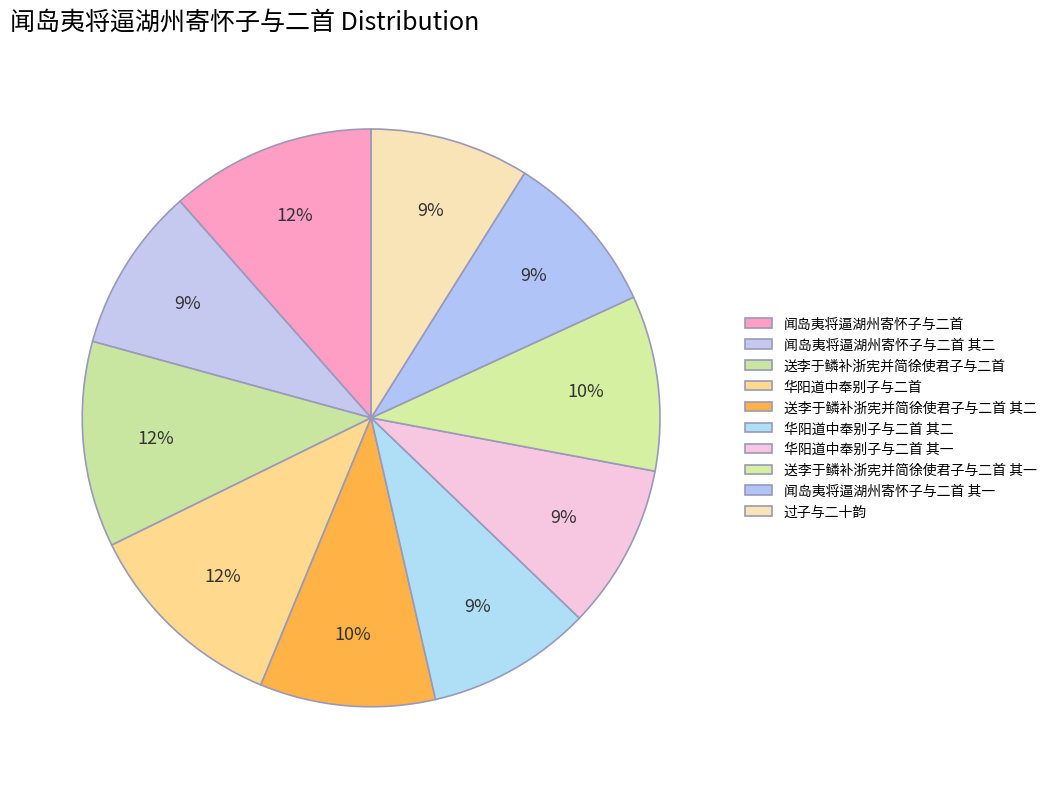

To the nearest percent, what portion does 送李于鳞补浙宪并简徐使君子与二首 其二 represent?

10%